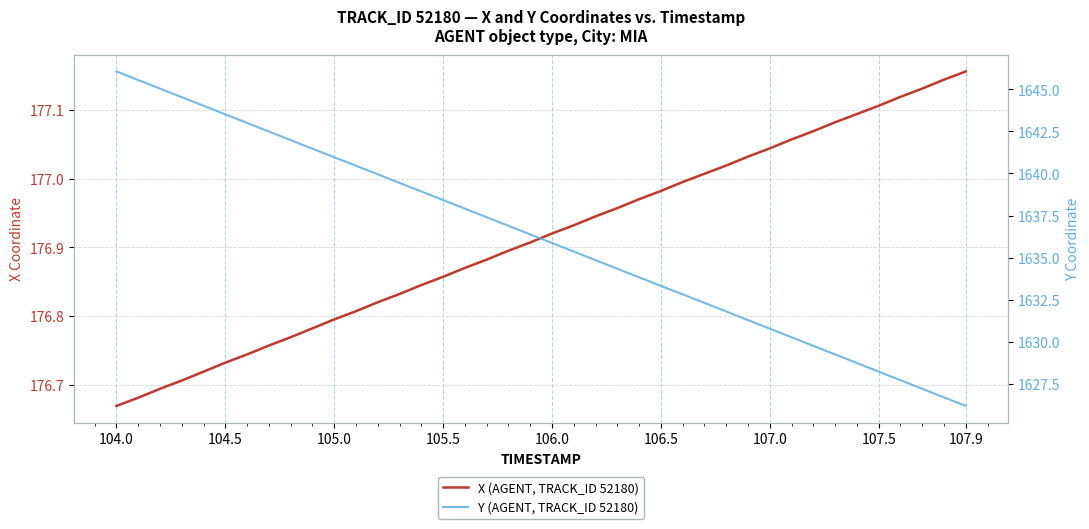

What is the maximum value shown in the chart?

1646.1